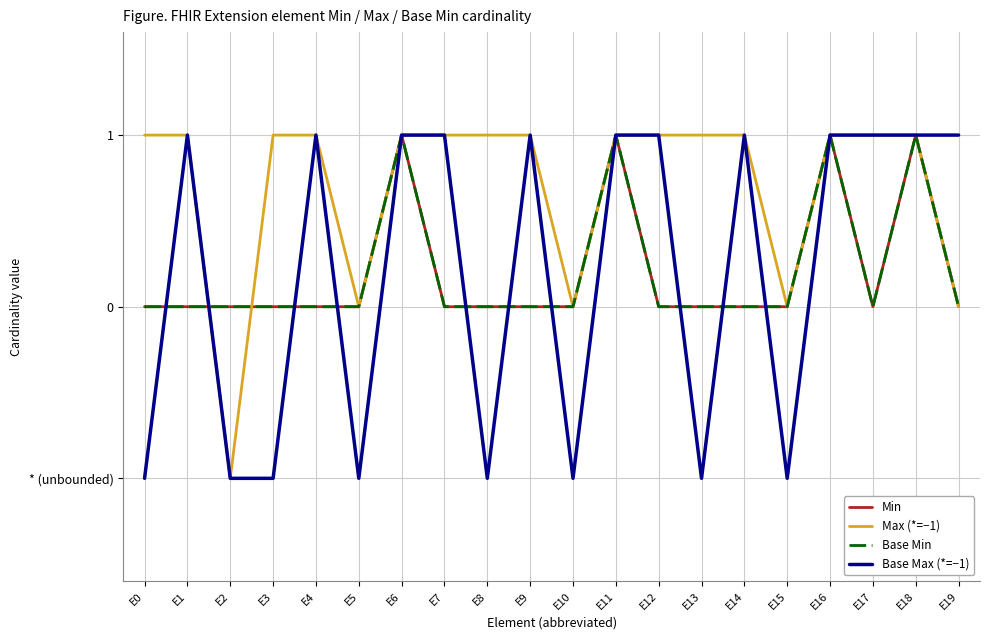

At which category does Base Max (*=−1) reach its first local valley?

E5